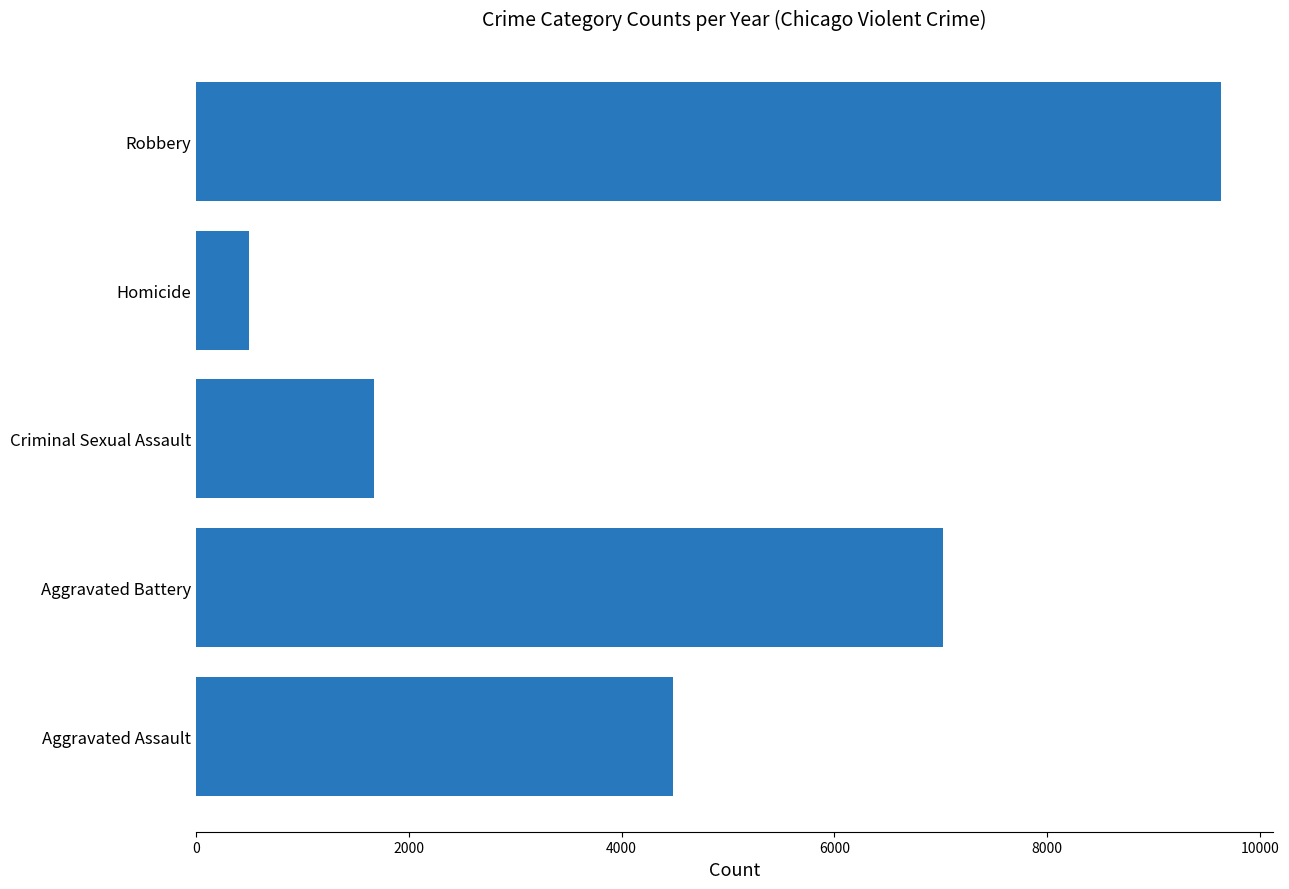

The chart shows a value of 4488 at Aggravated Battery. True or false?

False